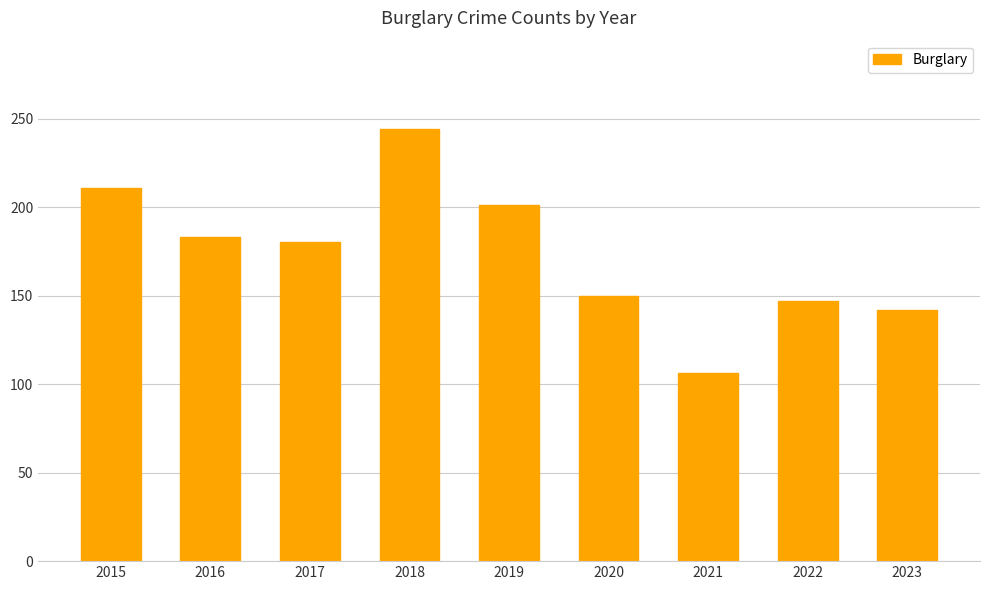

What is the change in value from 2017 to 2021?

-74